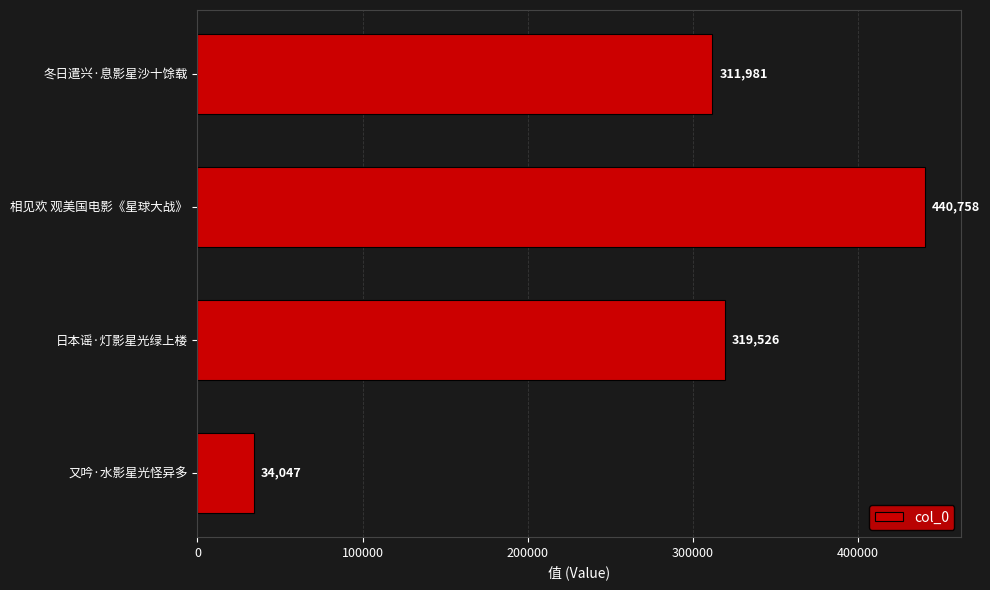

What is the difference between the maximum and minimum values?

406711